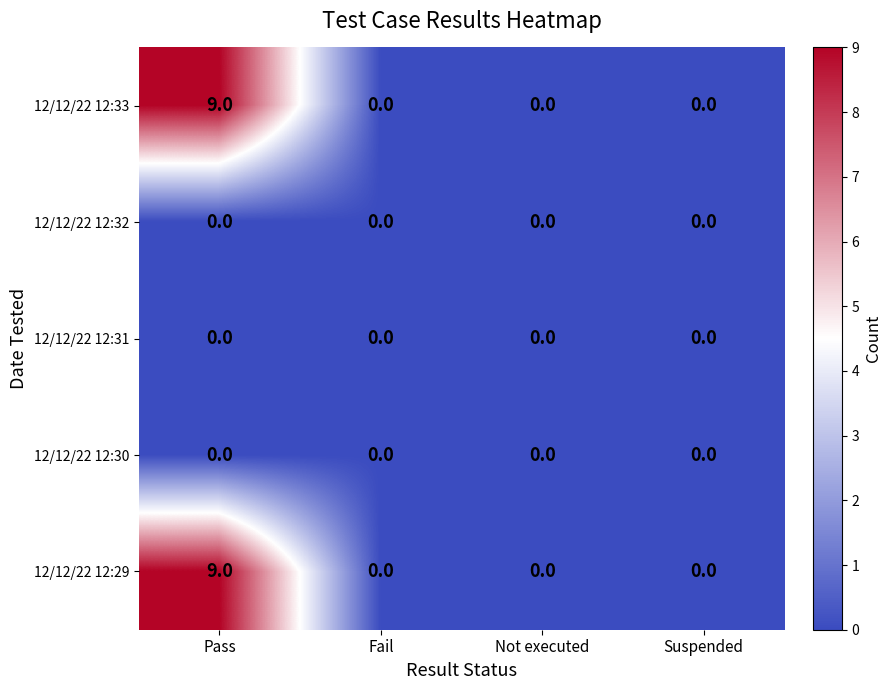

At which category does the chart reach its peak across all series?

Pass